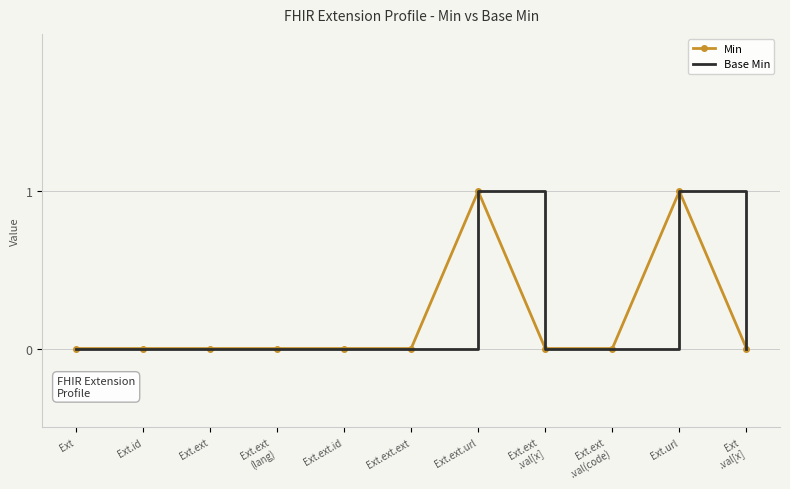

Rank the categories by Min value from highest to lowest.

Ext.ext.url, Ext.url, Ext, Ext.id, Ext.ext, Ext.ext
(lang), Ext.ext.id, Ext.ext.ext, Ext.ext
.val[x], Ext.ext
.val(code), Ext
.val[x]